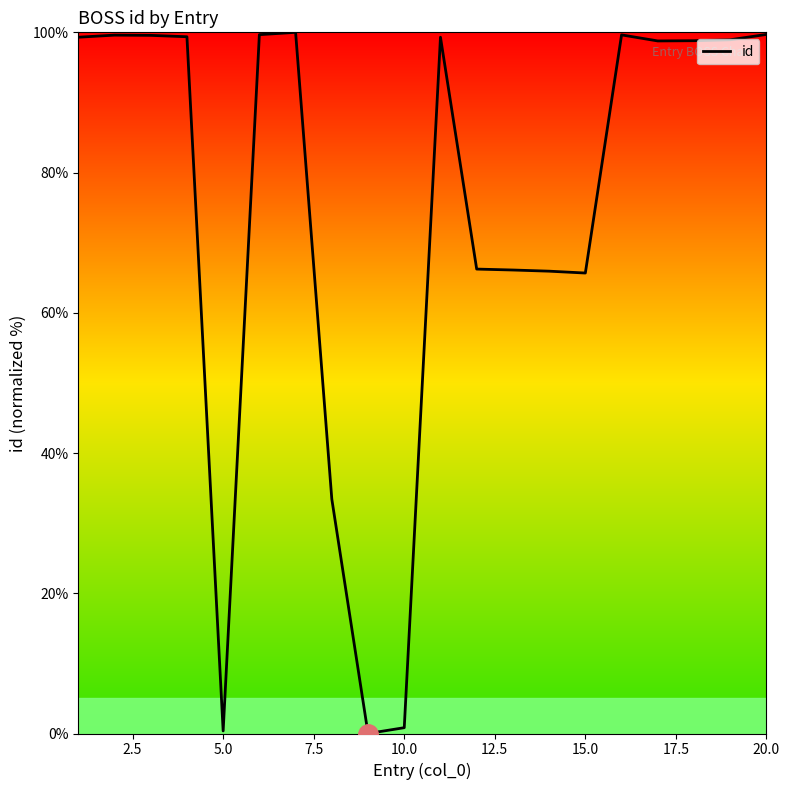

What is the greatest value displayed?

100.0